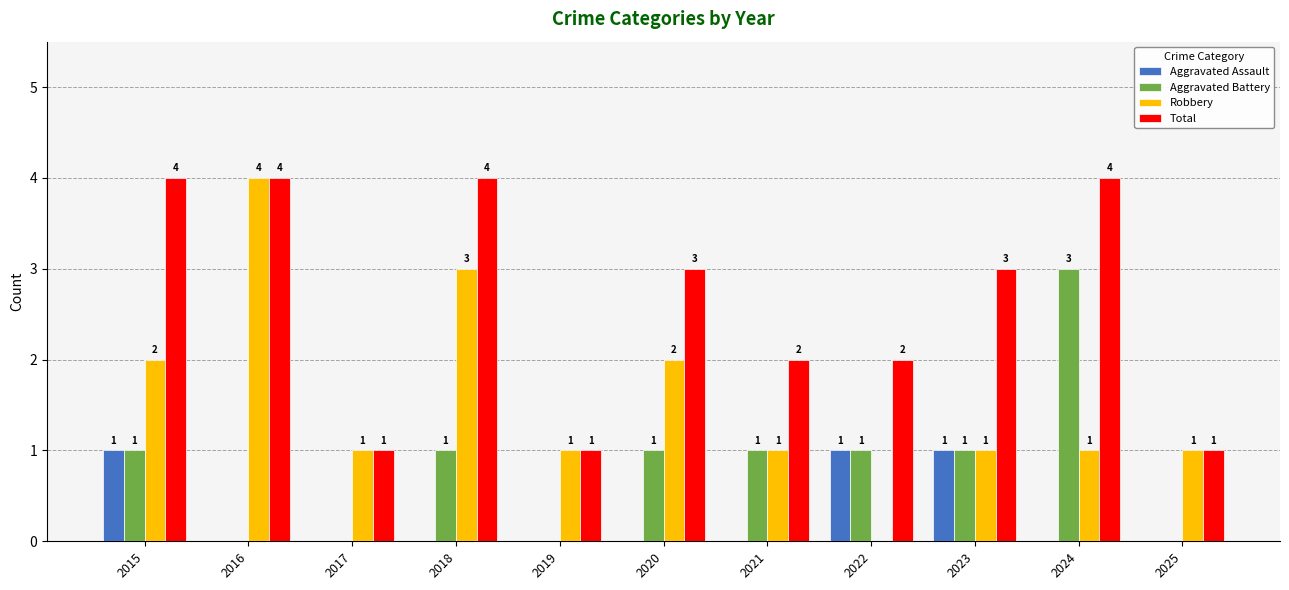

The value of Robbery at 2018 is 4. True or false?

False